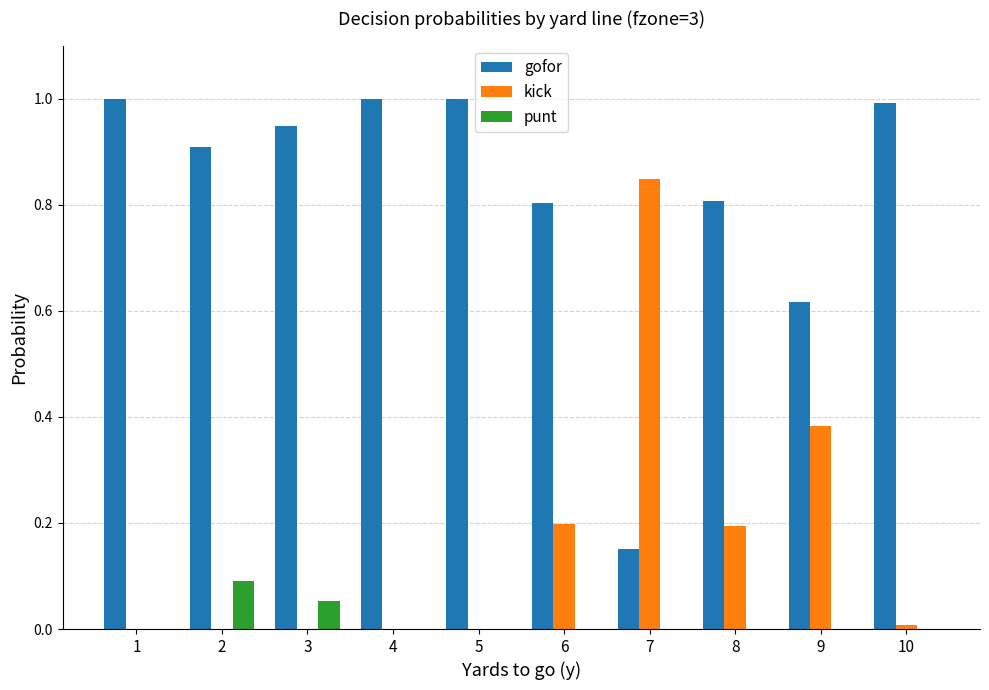

Are the bars grouped side by side (vs. stacked)?

Yes